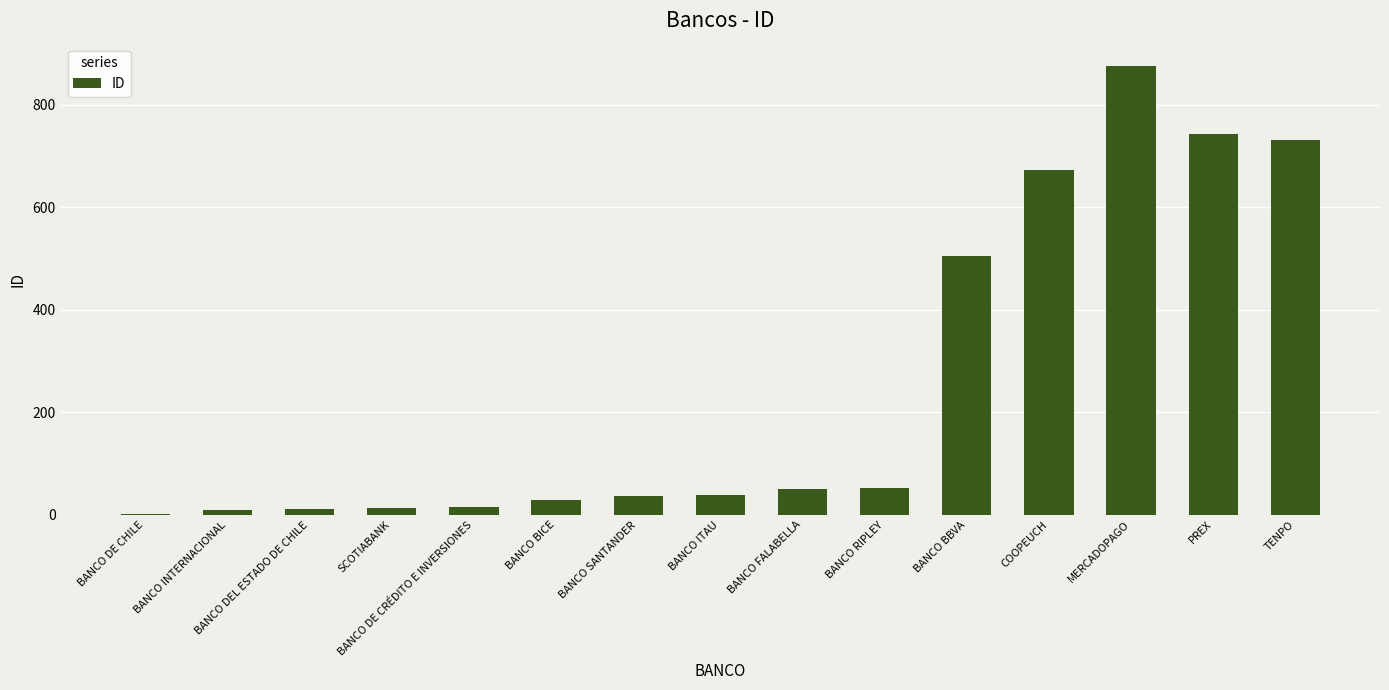

What is the maximum value shown in the chart?

875